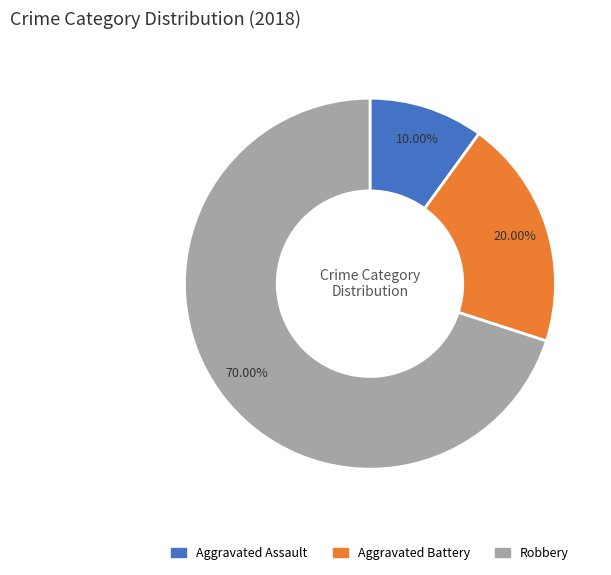

Does Robbery represent more than half of the total?

Yes